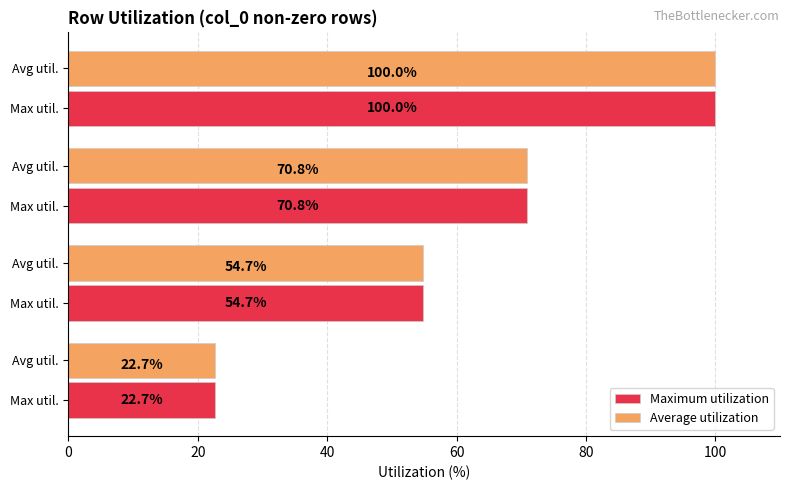

Reading left to right, list all the values displayed in this chart.

Maximum utilization: 22.7	54.7	70.8	100.0
Average utilization: 22.7	54.7	70.8	100.0